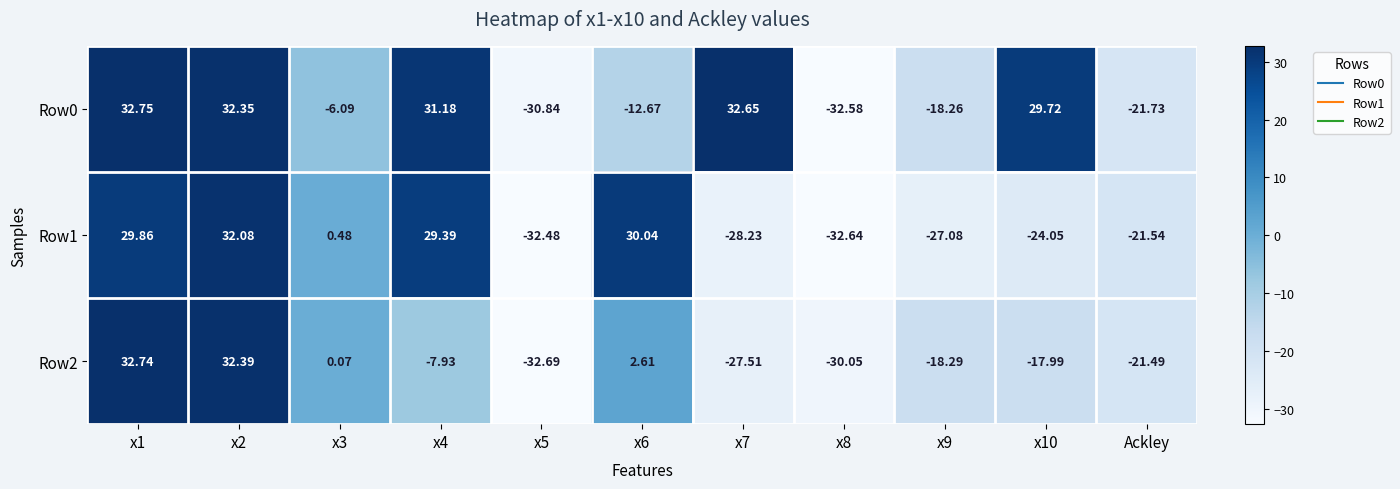

At which category does the chart reach its minimum across all series?

x5